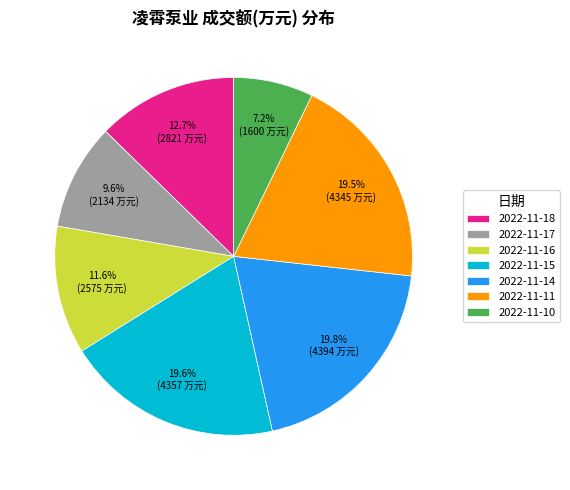

How many segments does this pie chart have?

7